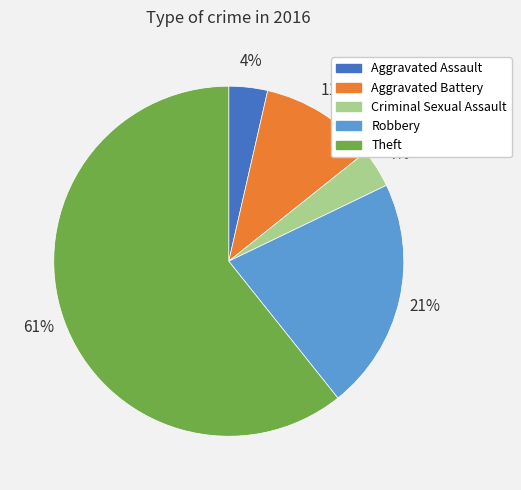

Is the sum of Aggravated Assault and Theft greater than half?

Yes